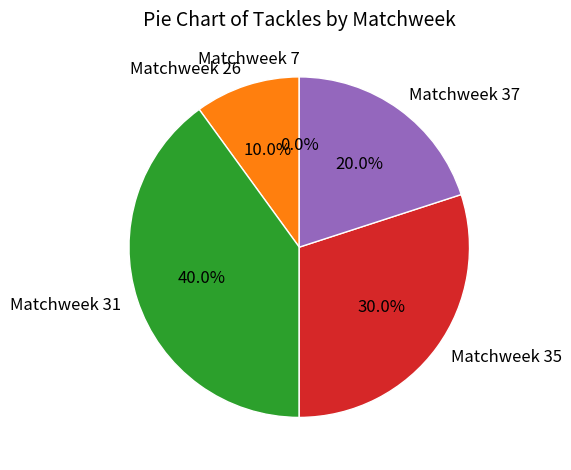

Rank the categories by value from lowest to highest.

Matchweek 7, Matchweek 26, Matchweek 37, Matchweek 35, Matchweek 31